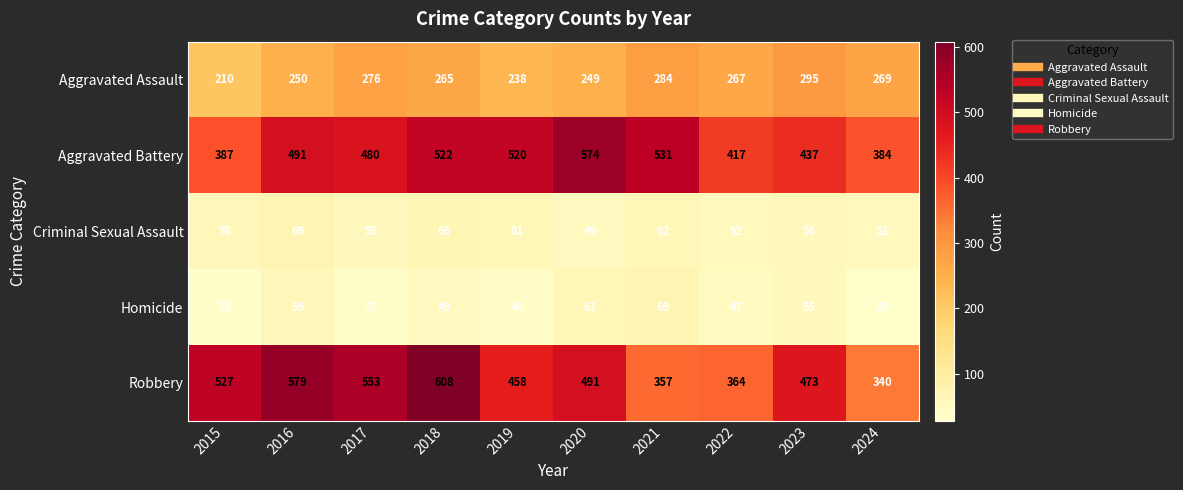

True or false: Aggravated Assault has a value of 267 at 2022.

True